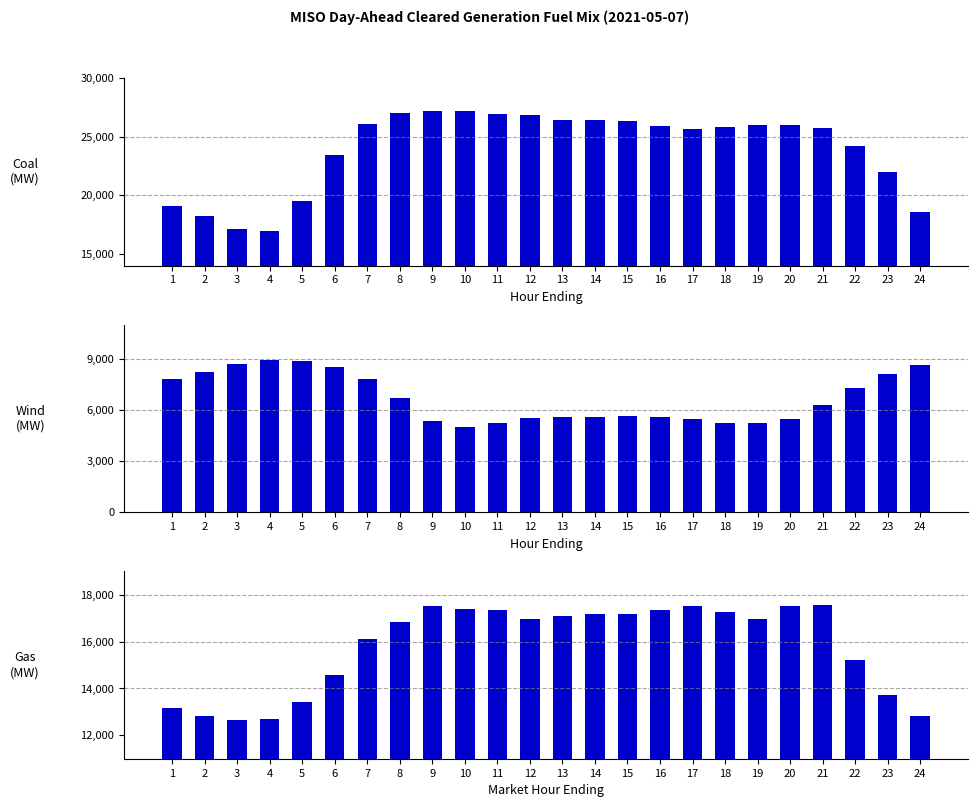

Between 15 and 18, which series saw the biggest shift?

Coal